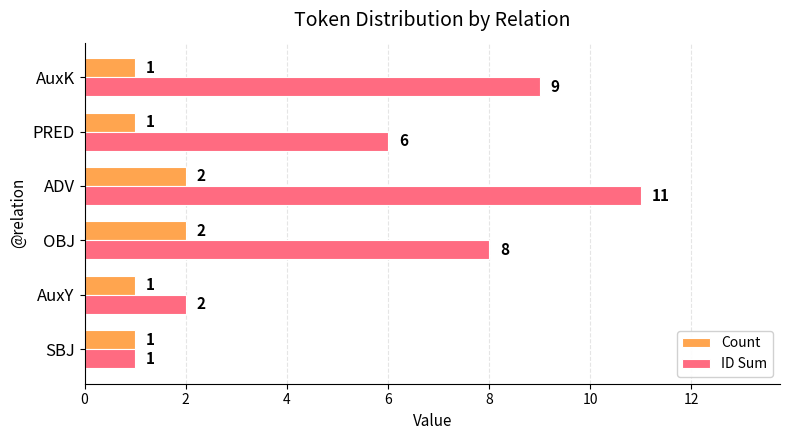

How many ID Sum values are between 2 and 9?

4